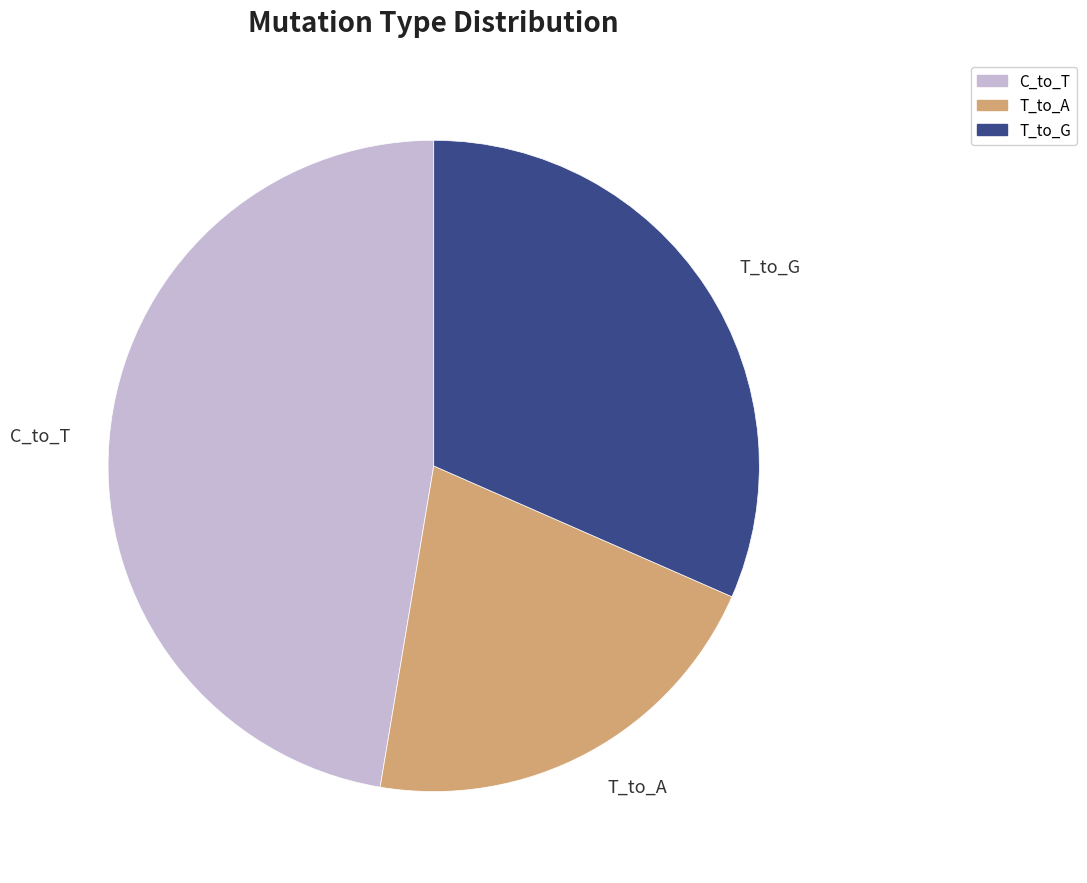

Rank the categories by value from lowest to highest.

T_to_A, T_to_G, C_to_T